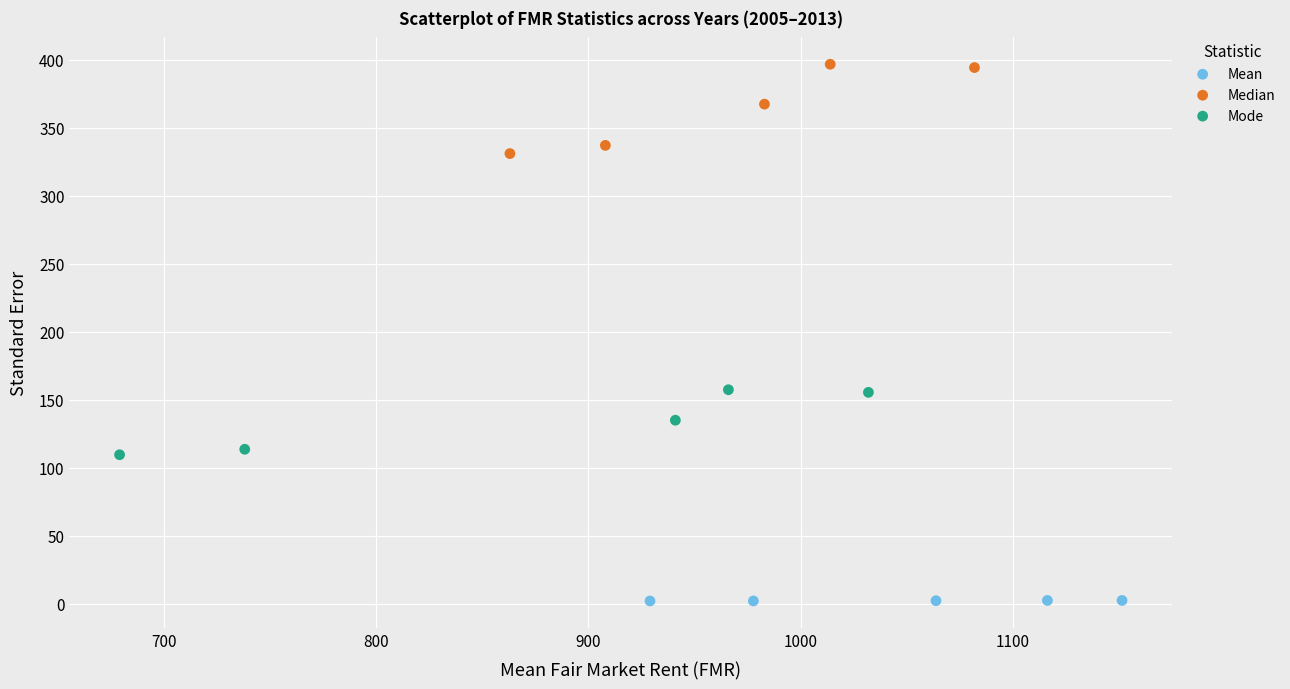

Which series has the widest spread of Y values?

Median